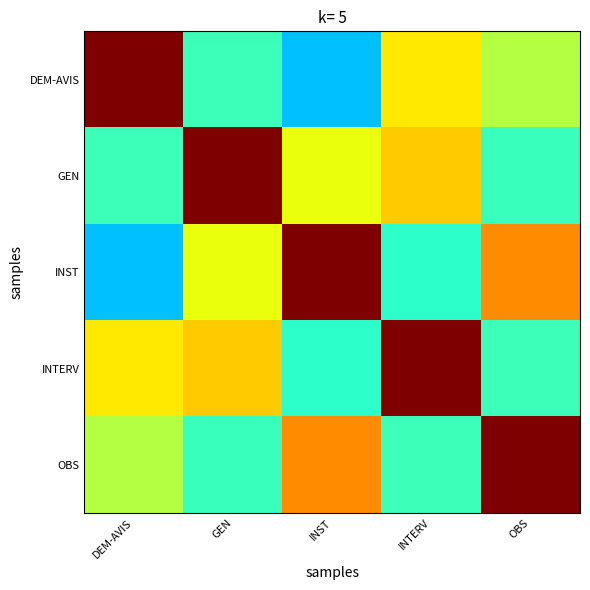

Count the number of categories in the chart.

5